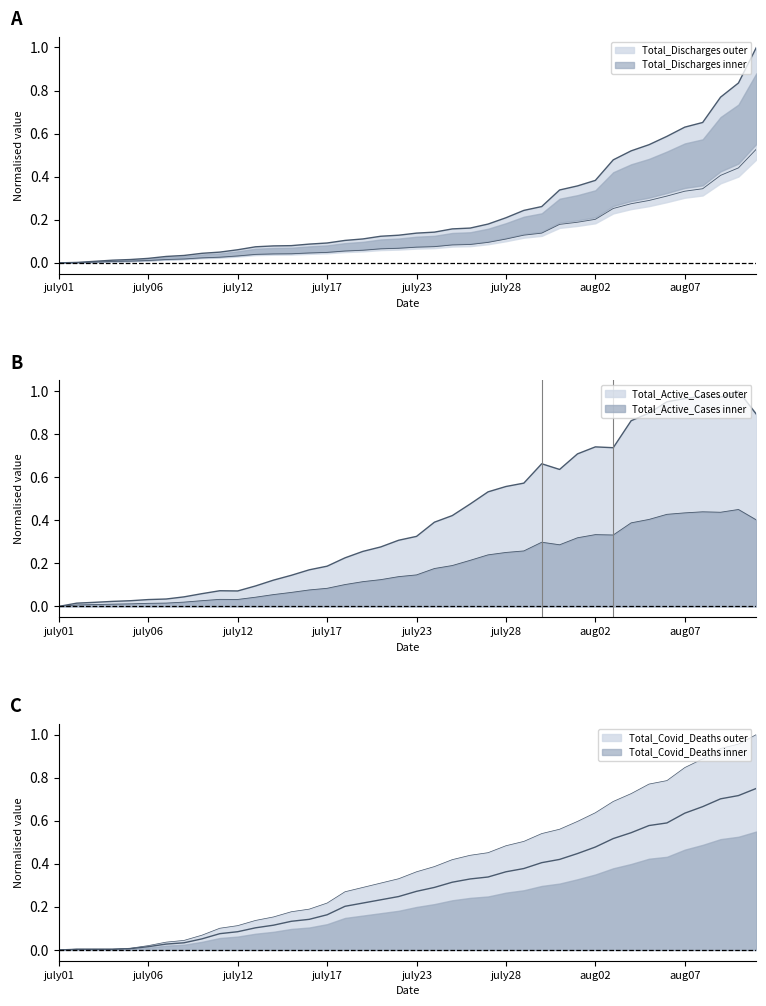

At which category does the chart reach its minimum across all series?

july01